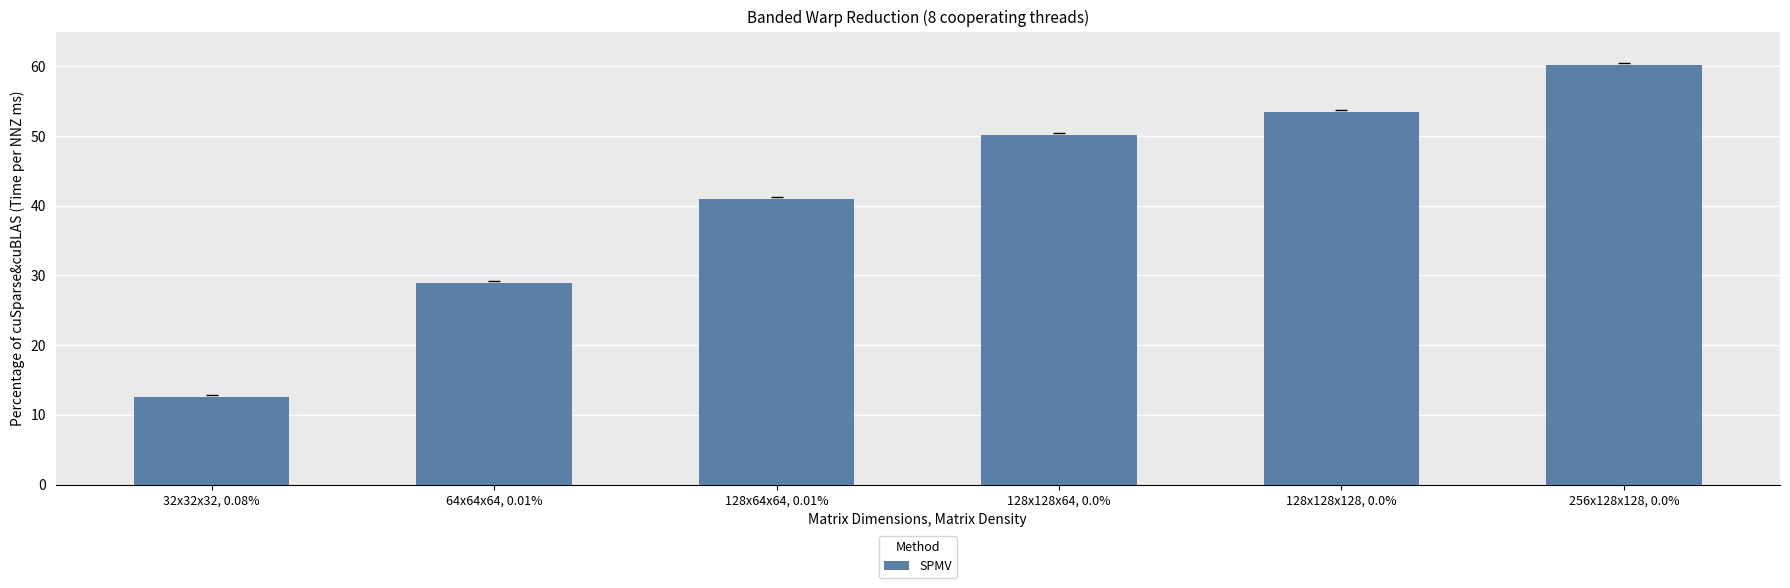

What is the average value?

41.0